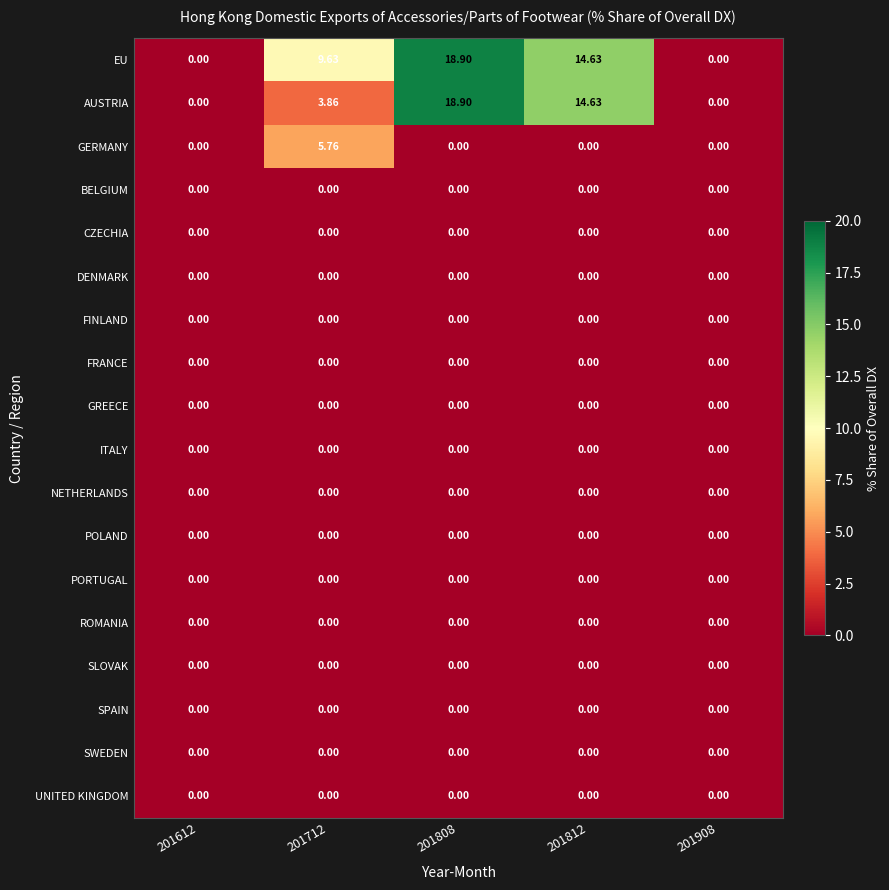

Which series changed the most between 201712 and 201908?

EU